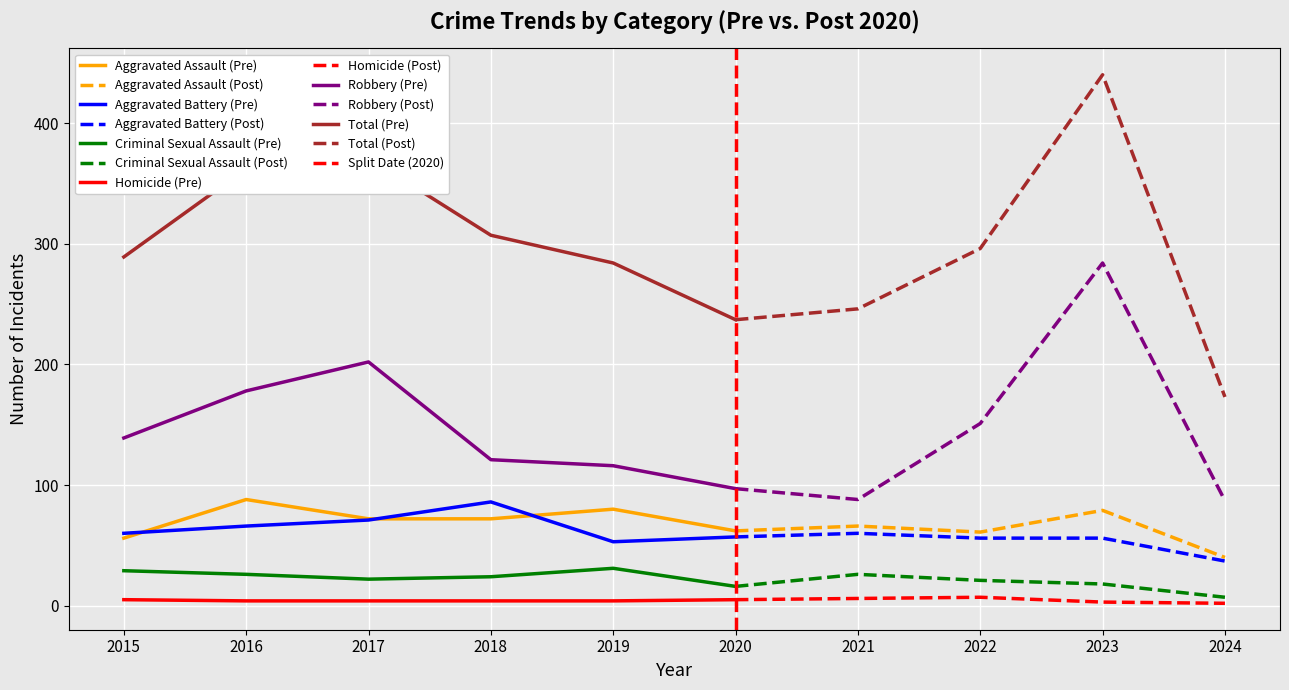

Is it true that Robbery equals 151 at 2022?

True